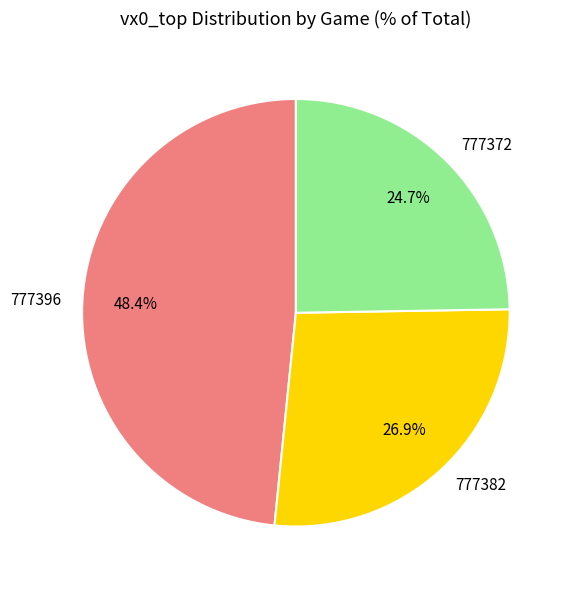

To the nearest percent, what percentage of the pie is 777382?

27%